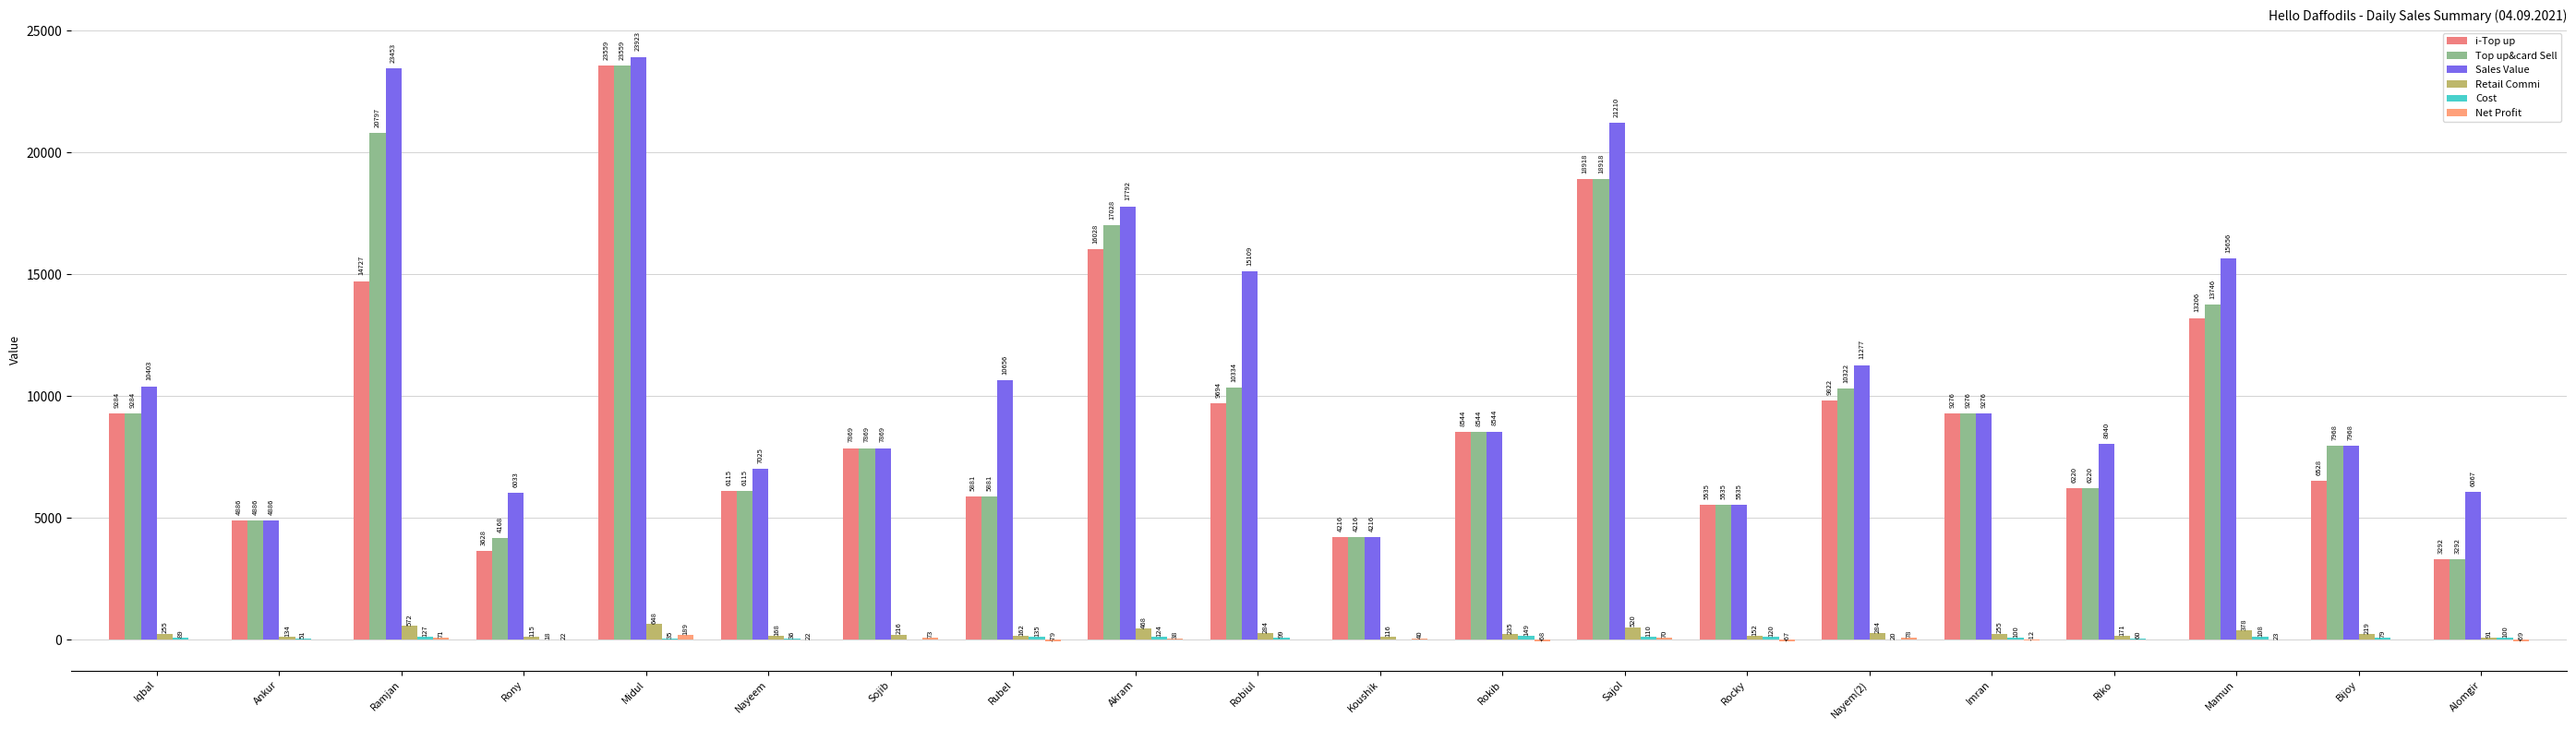

Reading left to right, what are all the values shown in this chart?

i-Top up: Iqbal=9284.0	Ankur=4886.0	Ramjan=14727.0	Rony=3628.0	Midul=23559.0	Nayeem=6115.0	Sojib=7869.0	Rubel=5881.0	Akram=16028.0	Robiul=9694.0	Koushik=4216.0	Rokib=8544.0	Sajol=18918.0	Rocky=5535.0	Nayem(2)=9822.0	Imran=9276.0	Riko=6220.0	Mamun=13206.0	Bijoy=6528.0	Alomgir=3292.0
Top up&card Sell: Iqbal=9284.0	Ankur=4886.0	Ramjan=20797.0	Rony=4168.0	Midul=23559.0	Nayeem=6115.0	Sojib=7869.0	Rubel=5881.0	Akram=17028.0	Robiul=10334.0	Koushik=4216.0	Rokib=8544.0	Sajol=18918.0	Rocky=5535.0	Nayem(2)=10322.0	Imran=9276.0	Riko=6220.0	Mamun=13746.0	Bijoy=7968.0	Alomgir=3292.0
Sales Value: Iqbal=10403.0	Ankur=4886.0	Ramjan=23453.0	Rony=6033.0	Midul=23923.0	Nayeem=7025.0	Sojib=7869.0	Rubel=10656.0	Akram=17792.0	Robiul=15109.0	Koushik=4216.0	Rokib=8544.0	Sajol=21210.0	Rocky=5535.0	Nayem(2)=11277.0	Imran=9276.0	Riko=8040.0	Mamun=15656.0	Bijoy=7968.0	Alomgir=6067.0
Retail Commi: Iqbal=255.3	Ankur=134.4	Ramjan=571.9	Rony=114.6	Midul=647.9	Nayeem=168.2	Sojib=216.4	Rubel=161.7	Akram=468.3	Robiul=284.2	Koushik=115.9	Rokib=235.0	Sajol=520.2	Rocky=152.2	Nayem(2)=283.9	Imran=255.1	Riko=171.1	Mamun=378.0	Bijoy=219.1	Alomgir=90.5
Cost: Iqbal=89.0	Ankur=51.0	Ramjan=127.0	Rony=18.0	Midul=35.0	Nayeem=36.0	Sojib=2.0	Rubel=135.0	Akram=124.0	Robiul=99.0	Koushik=0.0	Rokib=149.0	Sajol=110.0	Rocky=120.0	Nayem(2)=20.0	Imran=100.0	Riko=60.0	Mamun=108.0	Bijoy=79.0	Alomgir=100.0
Net Profit: Iqbal=-0.8	Ankur=-4.6	Ramjan=70.6	Rony=21.6	Midul=188.8	Nayeem=22.1	Sojib=72.8	Rubel=-79.1	Akram=37.8	Robiul=-0.8	Koushik=40.1	Rokib=-67.8	Sajol=69.7	Rocky=-67.4	Nayem(2)=78.1	Imran=-11.9	Riko=-0.9	Mamun=22.6	Bijoy=-3.3	Alomgir=-68.7